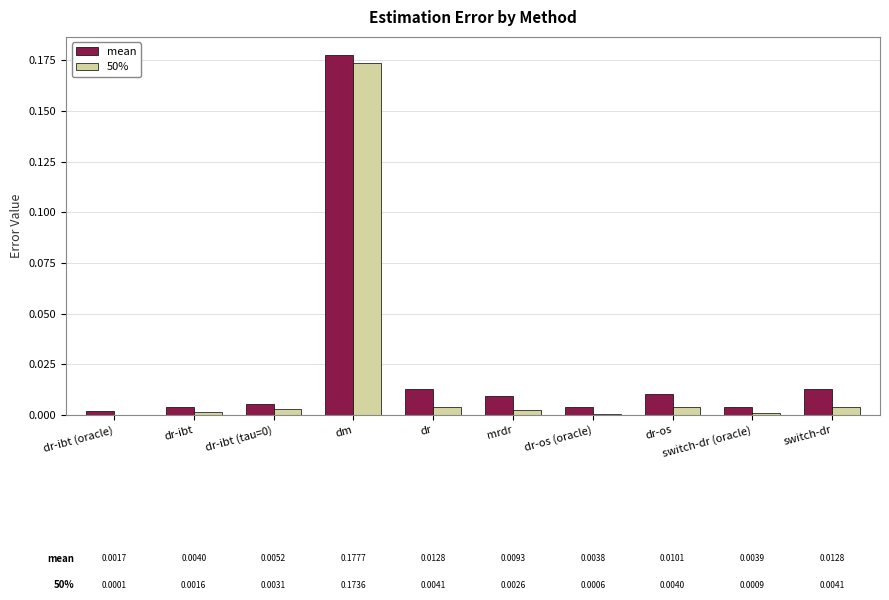

Which series has the widest spread of values?

mean